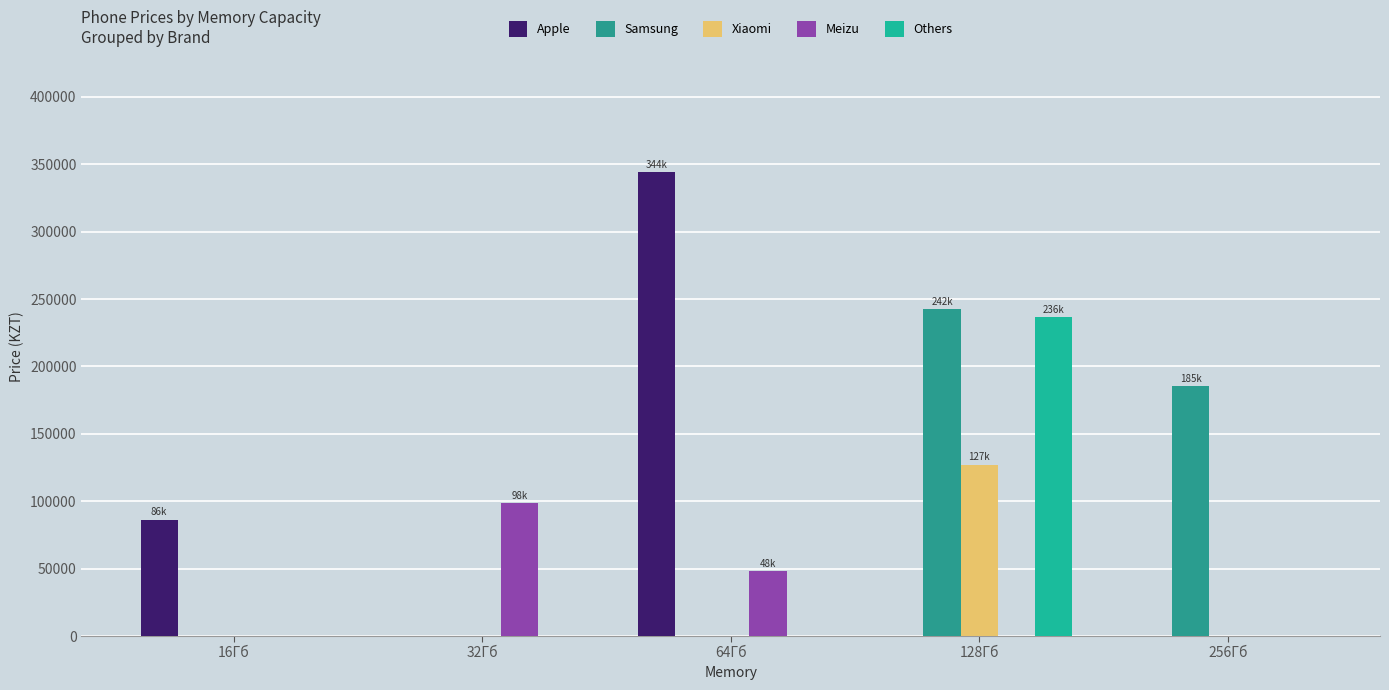

At which category is the sum across all series the highest?

128Гб